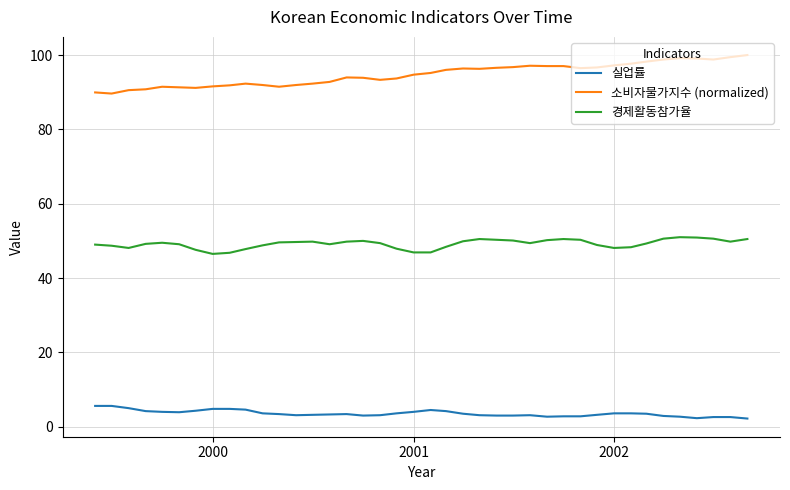

List the series in order of their peak value, lowest first.

실업률, 경제활동참가율, 소비자물가지수 (normalized)